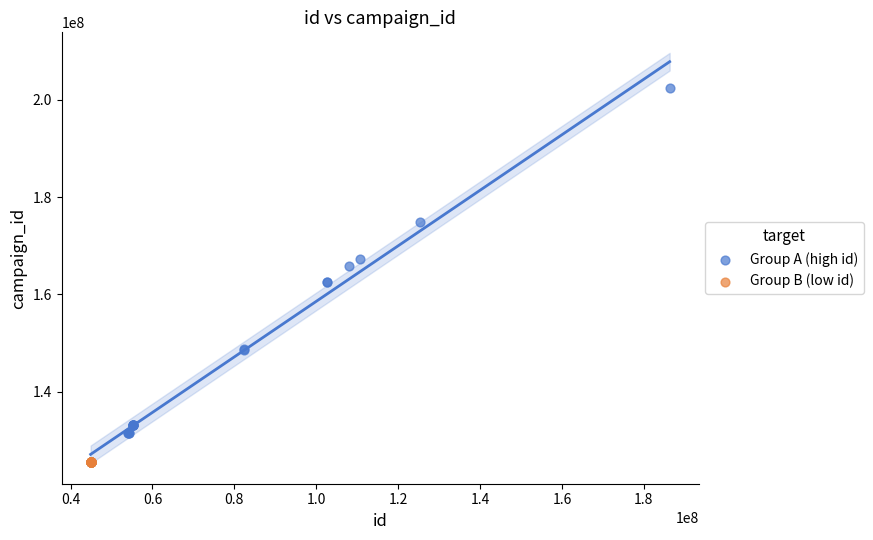

Which series has the widest spread of Y values?

Group A (high id)